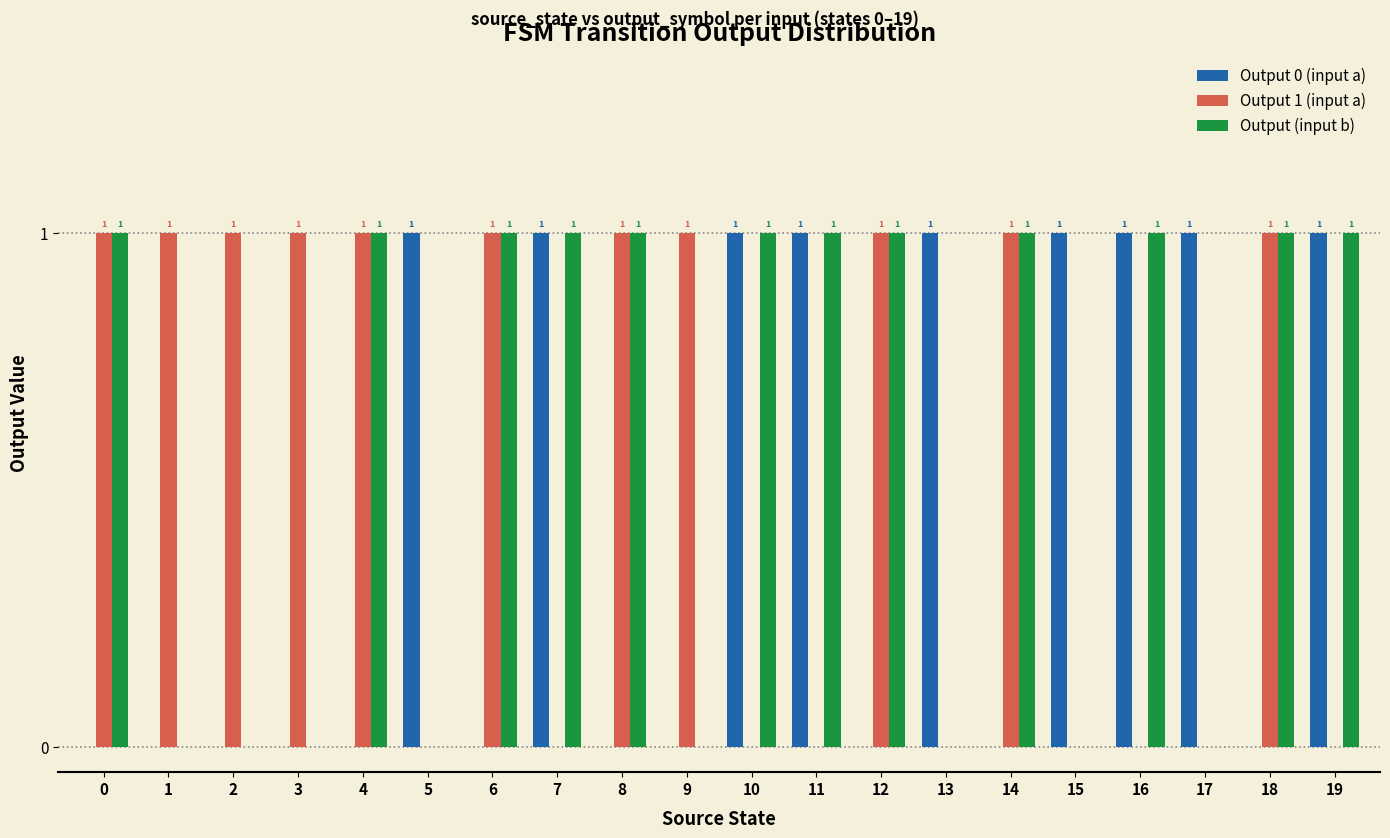

What is the maximum value for Output 0 (input a)?

1